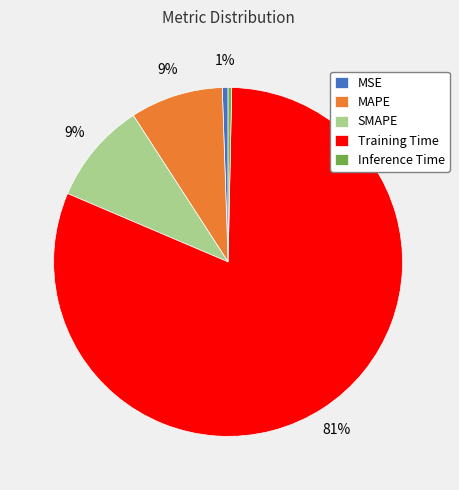

Which has a higher value, Training Time or MSE?

Training Time